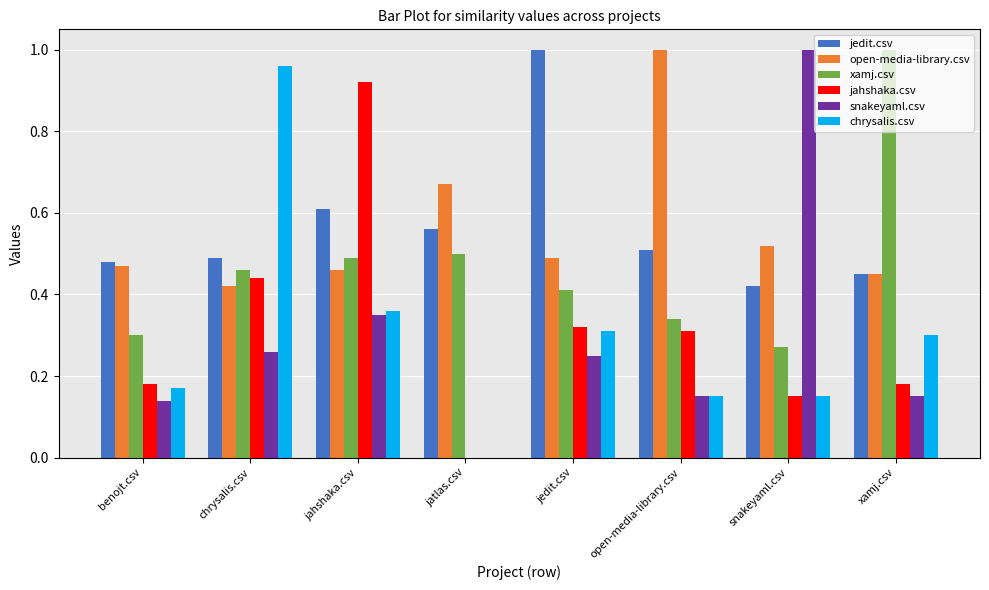

The value of jahshaka.csv at jedit.csv is 0.1. True or false?

False